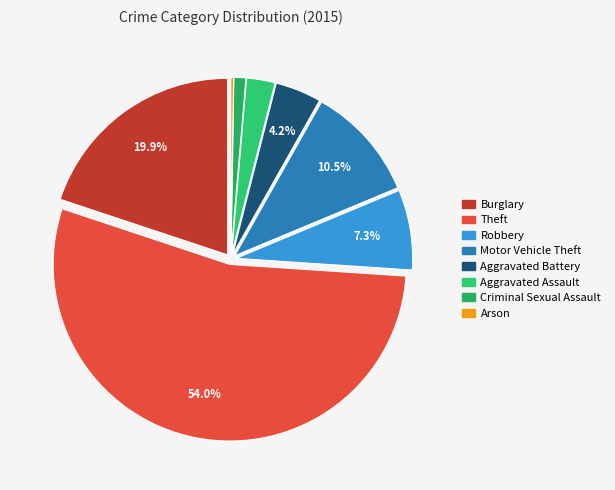

The Burglary slice represents 20% of the pie. True or false?

True